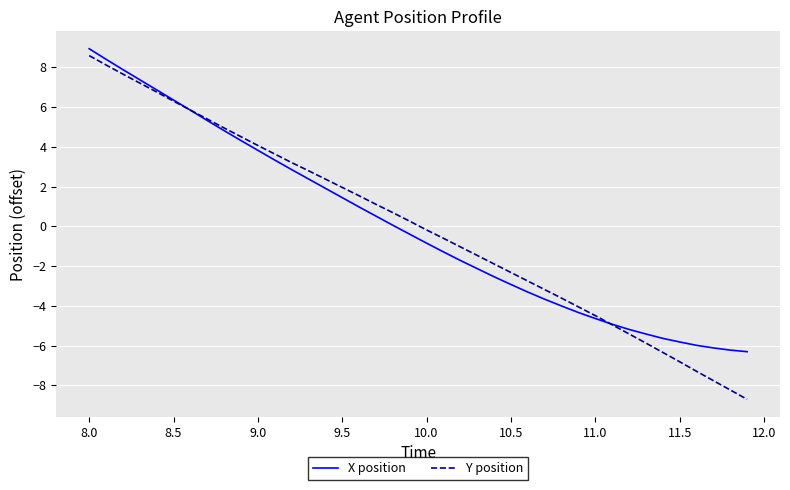

What is the smallest value displayed?

-8.7